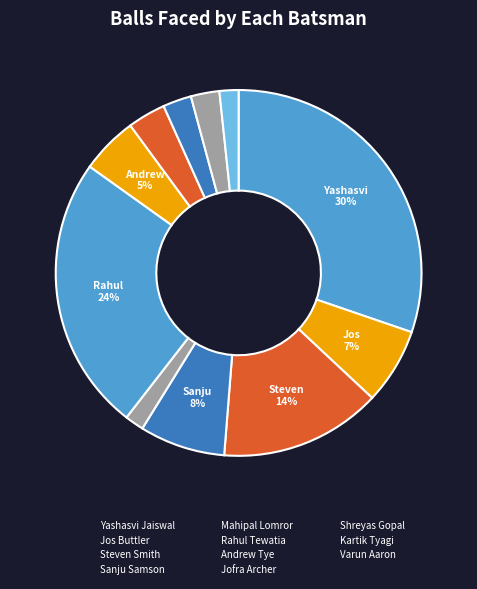

To the nearest percent, what portion does Rahul Tewatia represent?

24%